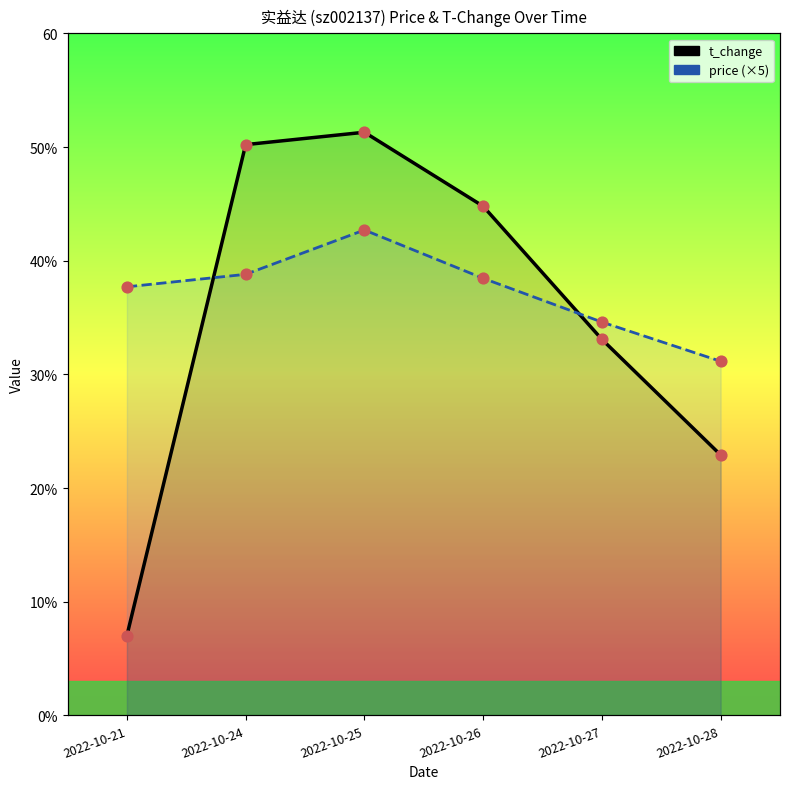

At which category is the sum across all series the highest?

2022-10-25